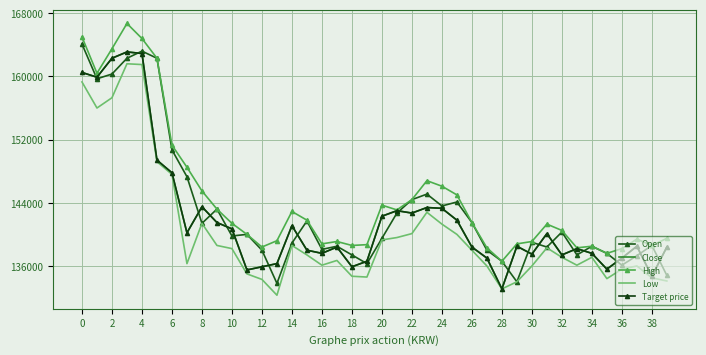

In High, how many points are higher than both neighbors (excluding endpoints)?

8